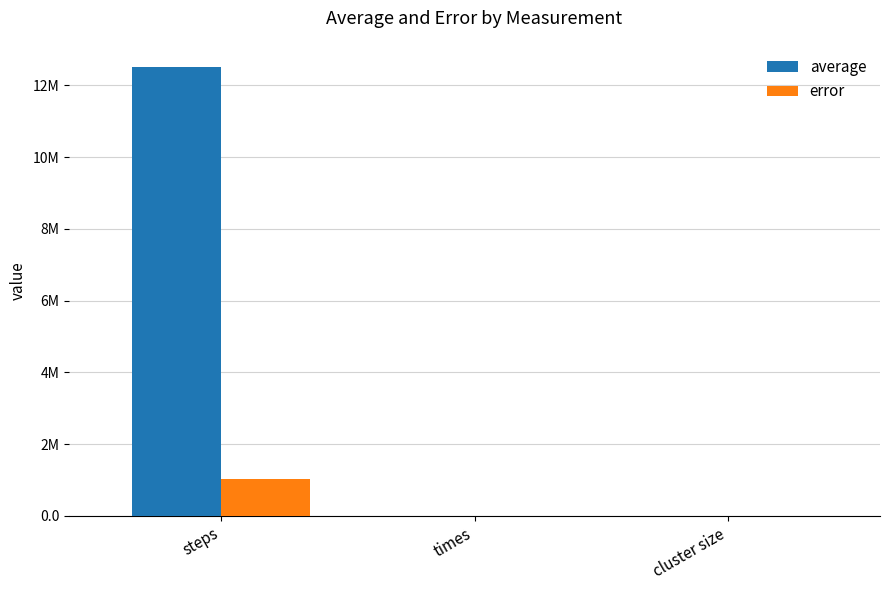

At how many categories does at least one series exceed 4387276?

1